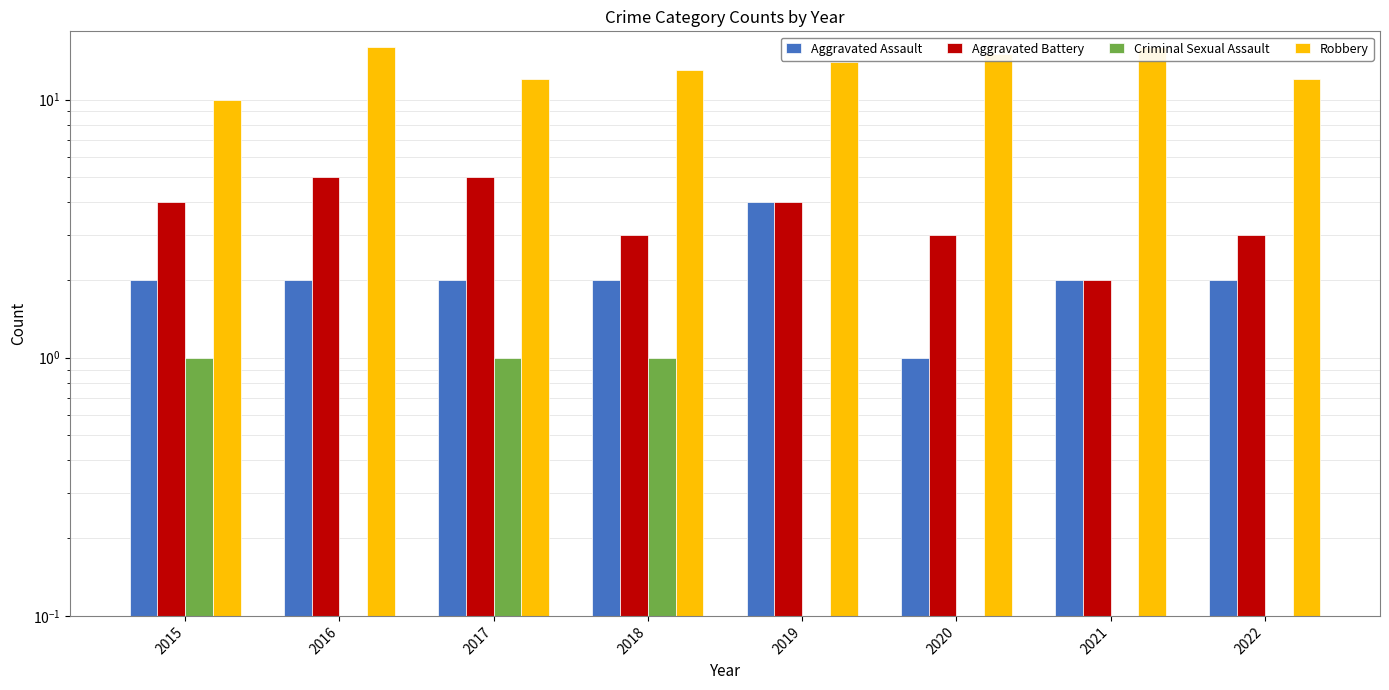

Where is Robbery nearest to the value 13?

2018